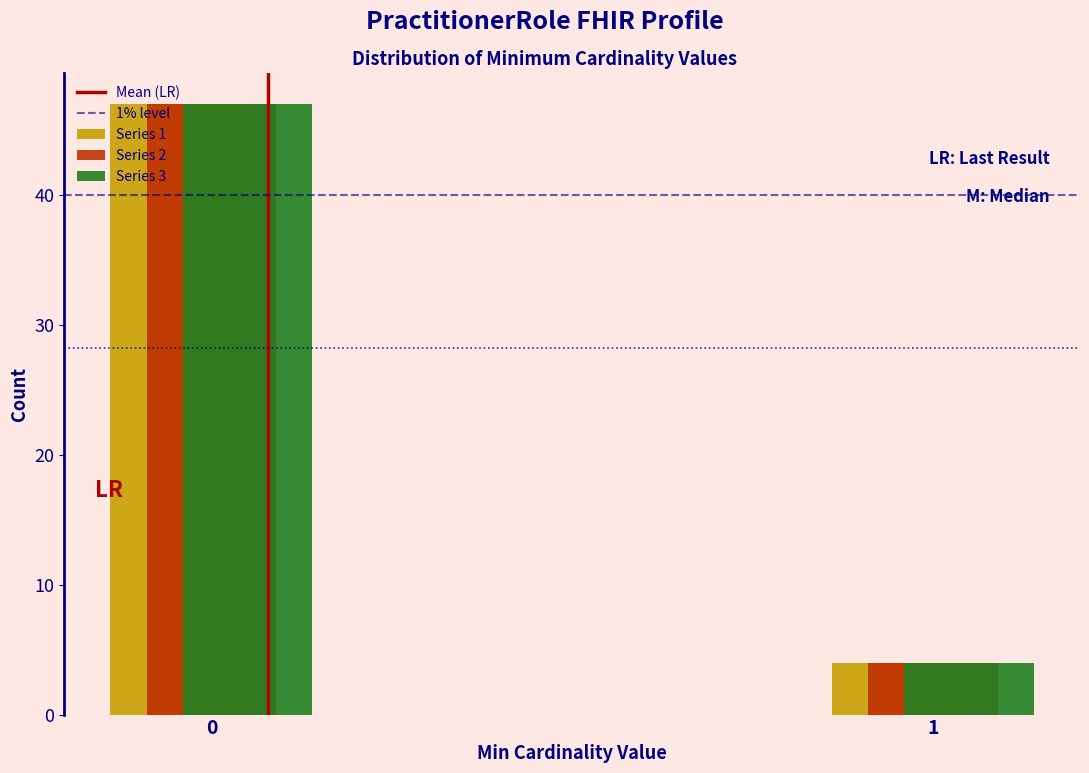

Reading left to right, what are all the values shown in this chart?

Series 1: 47	4
Series 2: 47	4
Series 3: 47	4